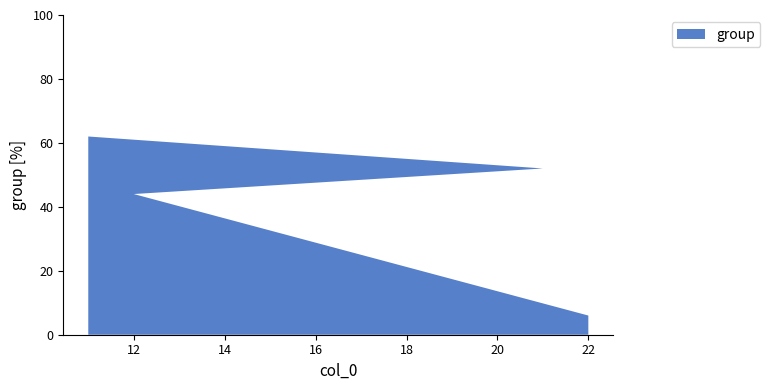

Reading right to left, list all the values displayed in this chart.

22=6	12=44	21=52	11=62